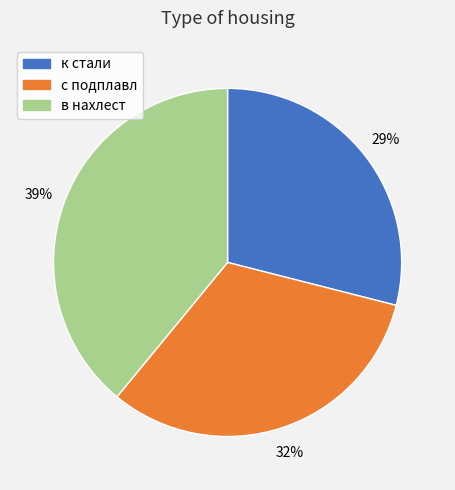

How many slices are in this pie chart?

3